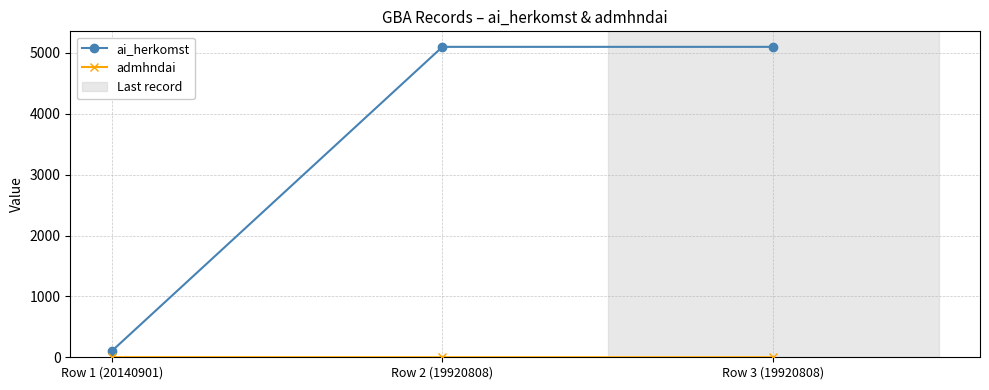

Count the number of categories in the chart.

3